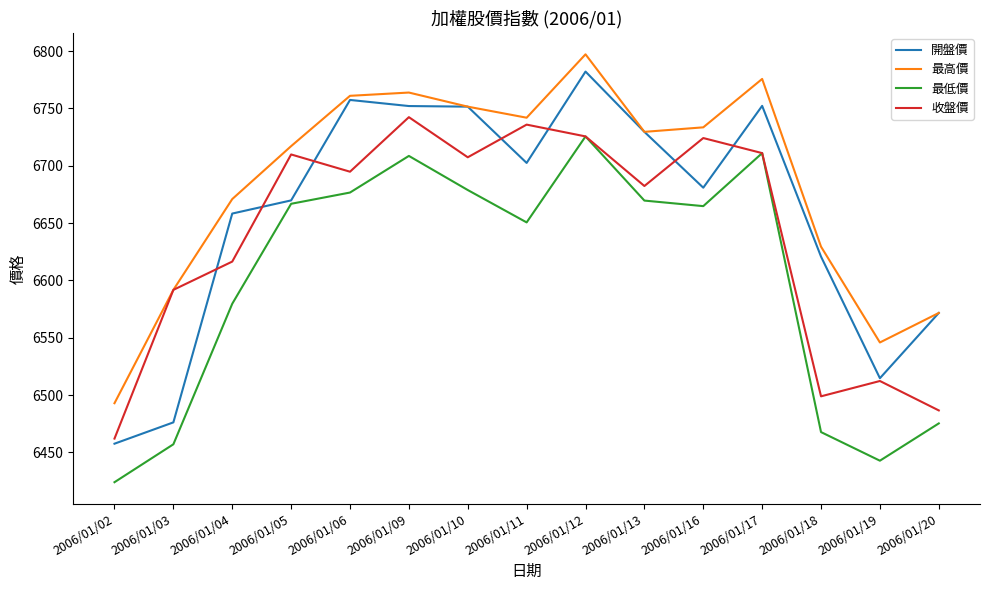

How many interior local peaks does the 最低價 series have?

3